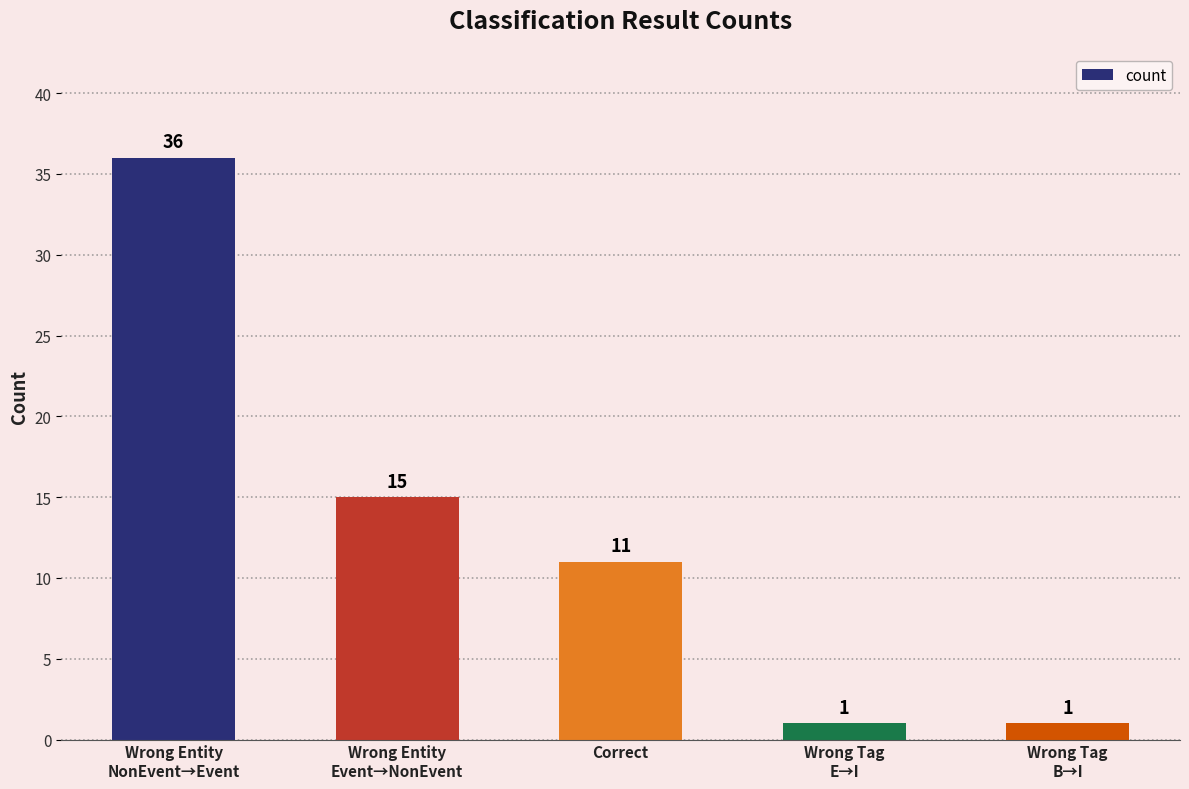

How many bars are there in total?

5